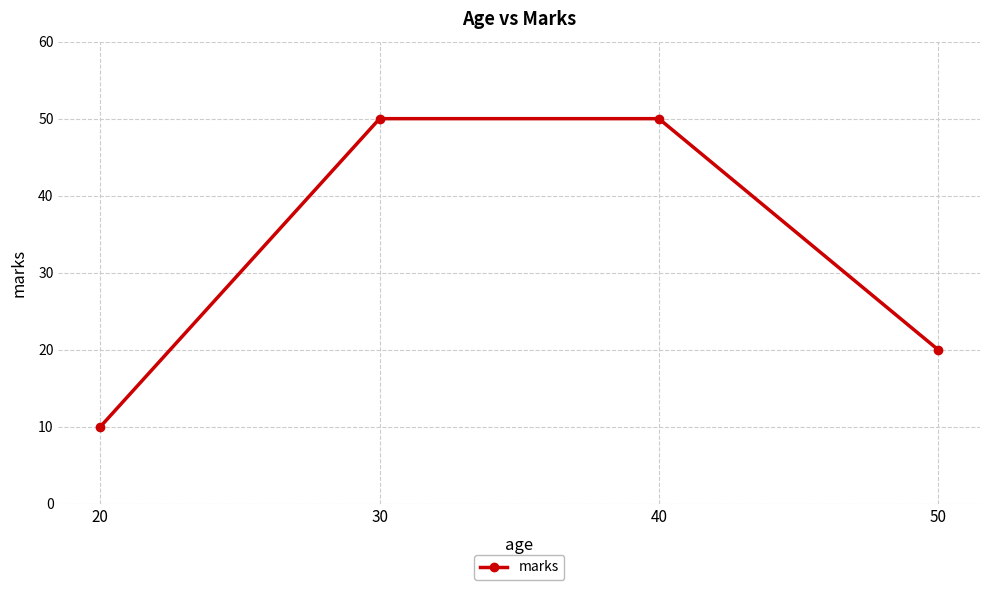

Is it true that the value at 50 is 20?

True